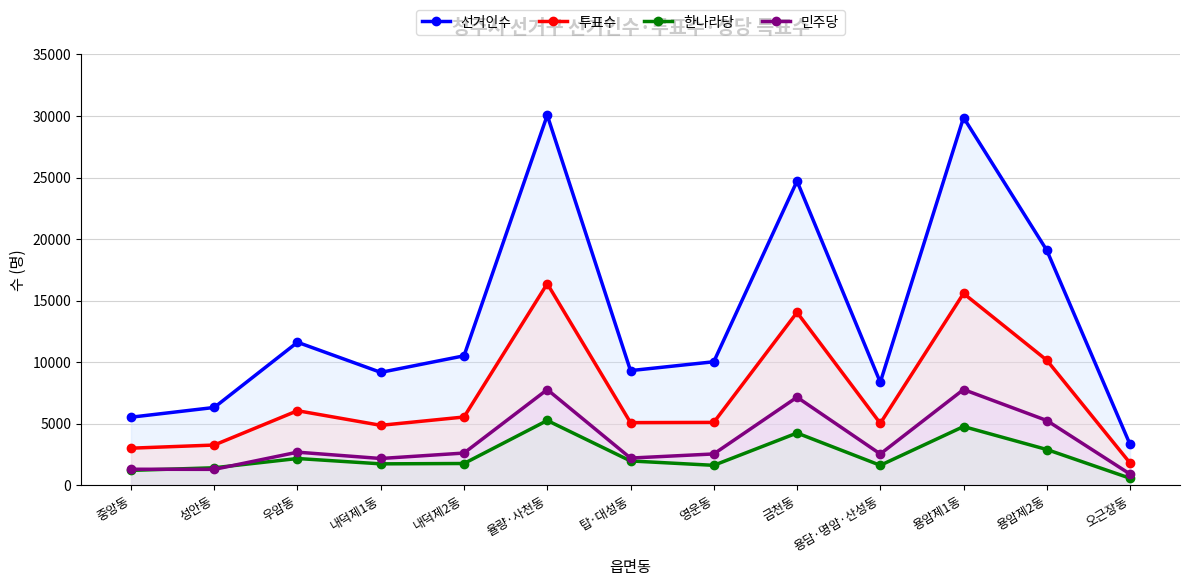

How many data points in 투표수 are less than 5105?

6